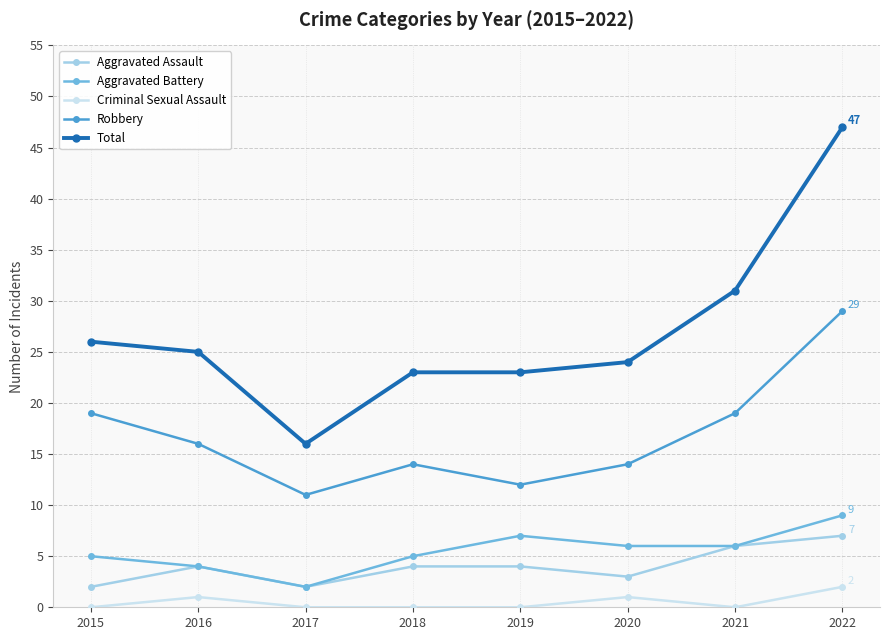

Between 2019 and 2020, which series saw the biggest shift?

Robbery